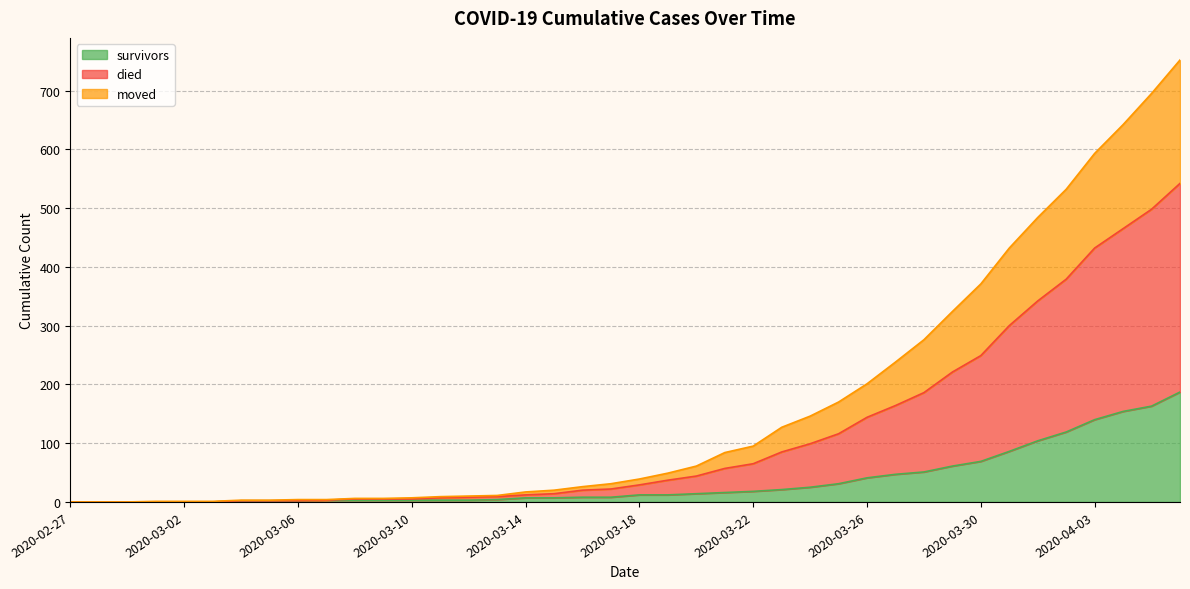

How many distinct data groups are displayed?

3